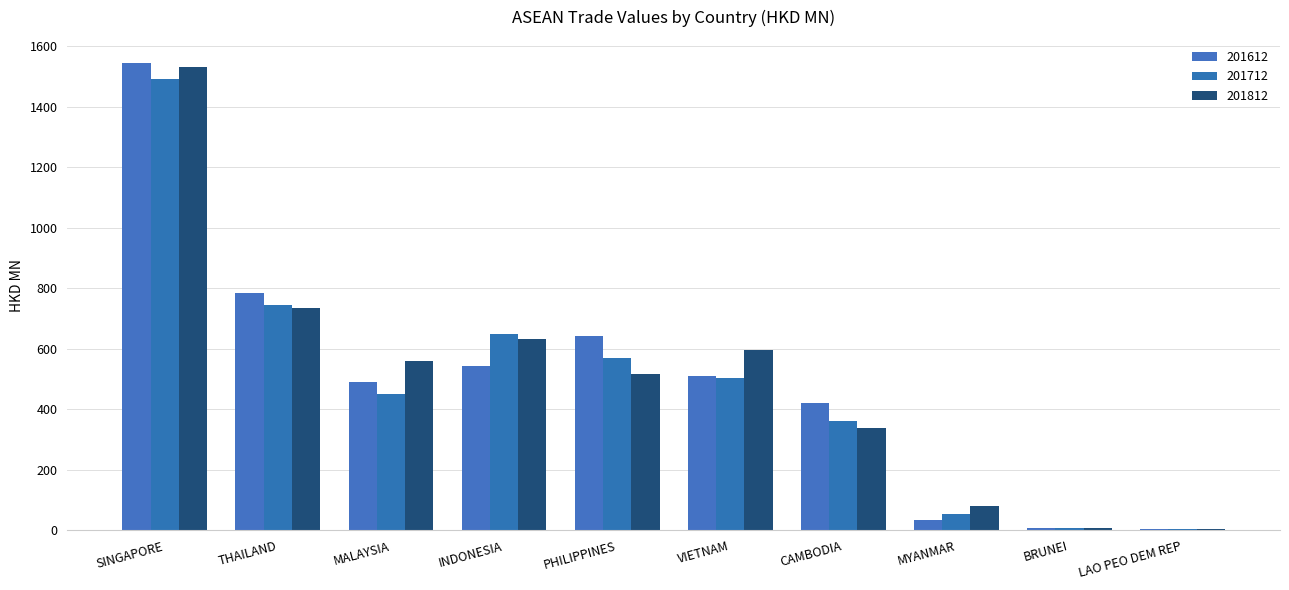

True or false: 201612 has a value of 544.8 at INDONESIA.

True